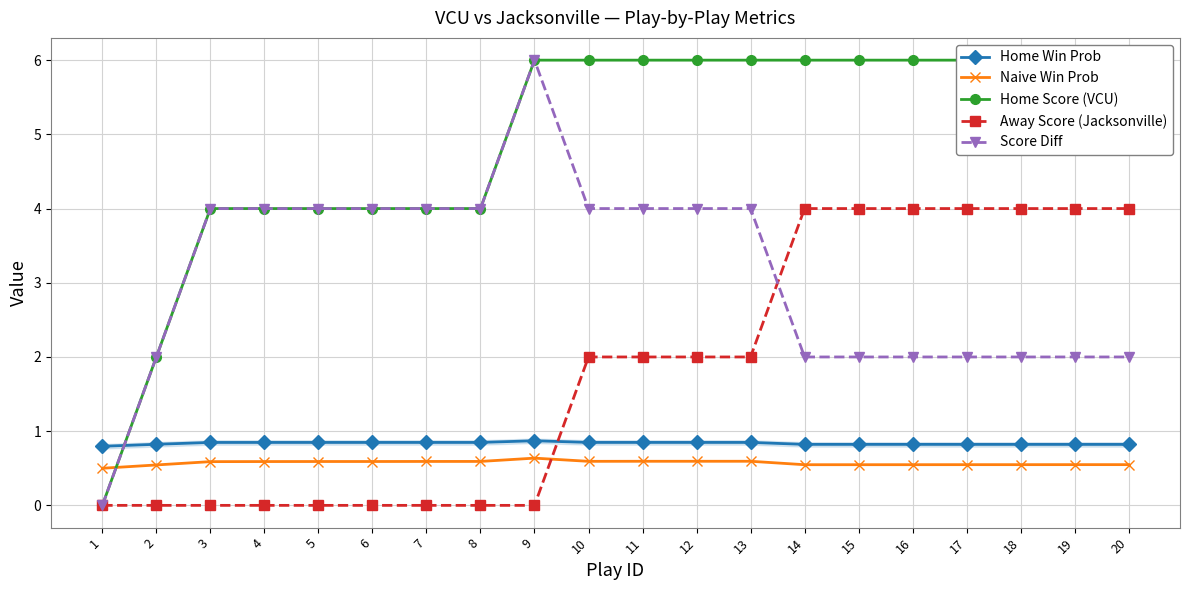

True or false: Home Score (VCU) and Away Score (Jacksonville) cross at least once.

False